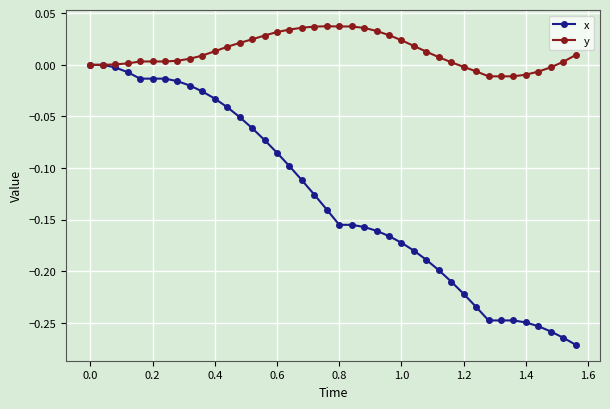

Count the number of data series in this chart.

2